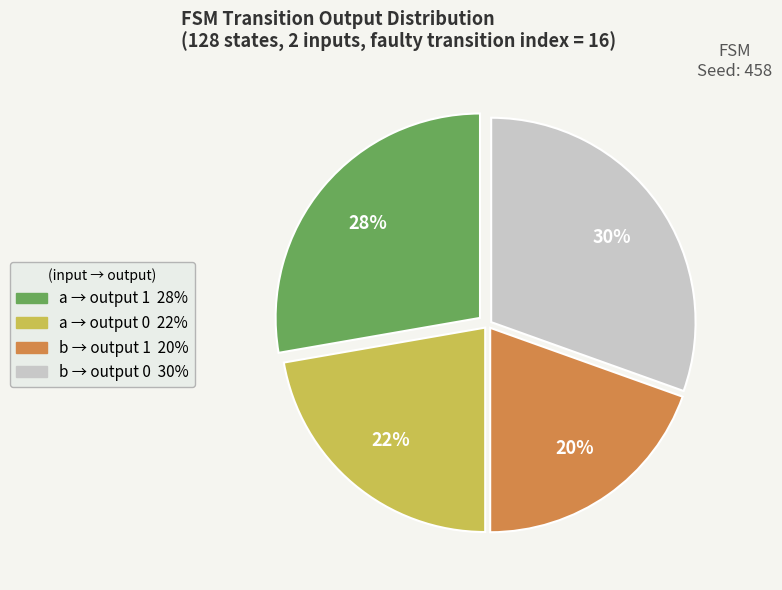

Is there a majority slice in this chart?

No